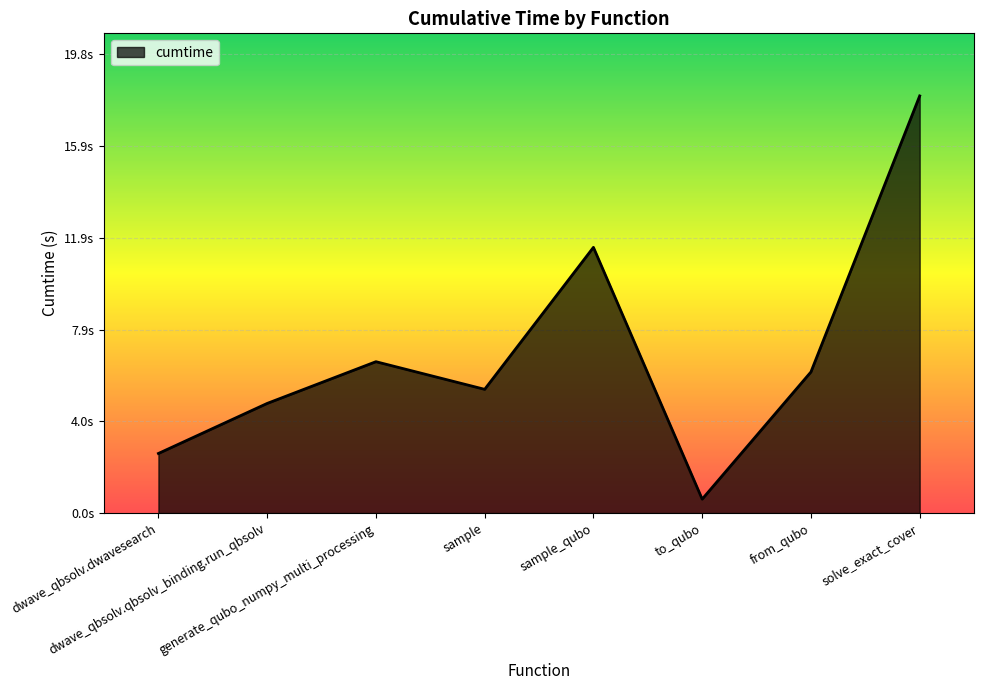

List the labels in order of value, largest first.

solve_exact_cover, sample_qubo, generate_qubo_numpy_multi_processing, from_qubo, sample, dwave_qbsolv.qbsolv_binding.run_qbsolv, dwave_qbsolv.dwavesearch, to_qubo